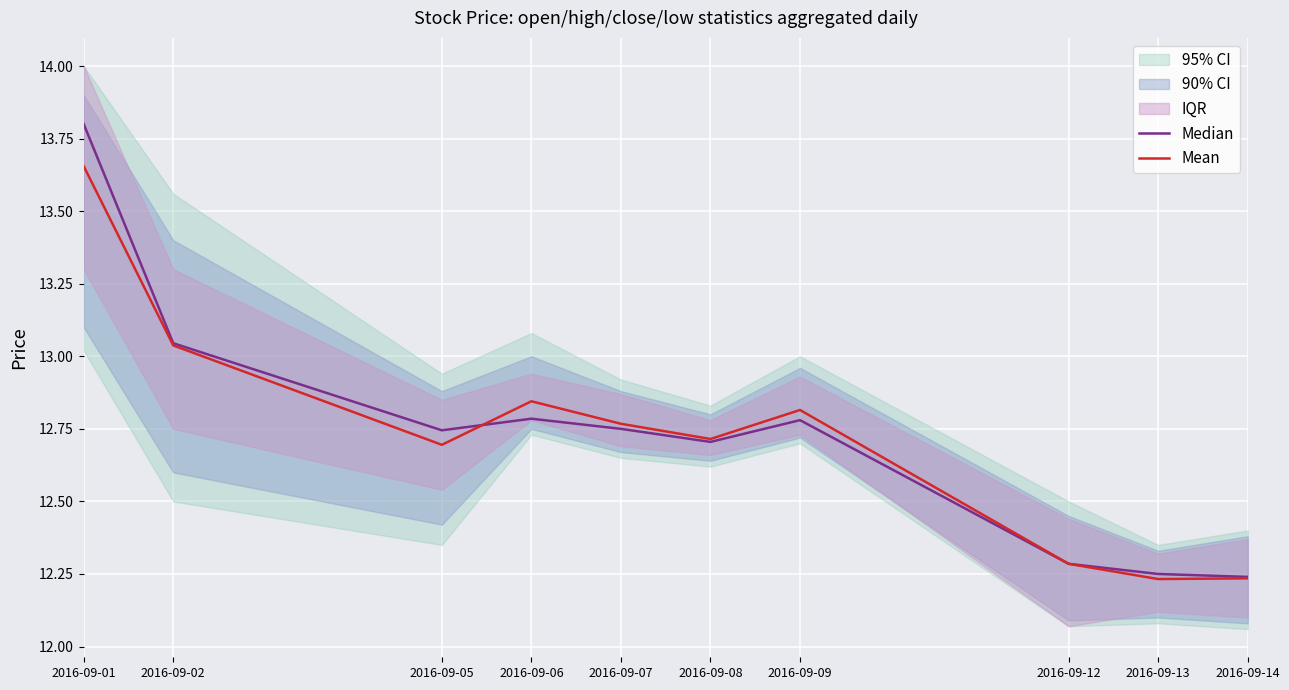

After their last crossing, which series has the higher values: Mean or Median?

Mean